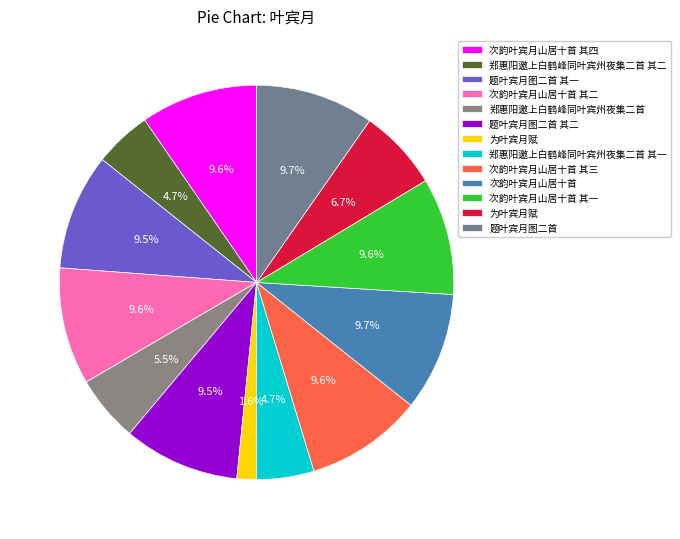

How many slices are in this pie chart?

13